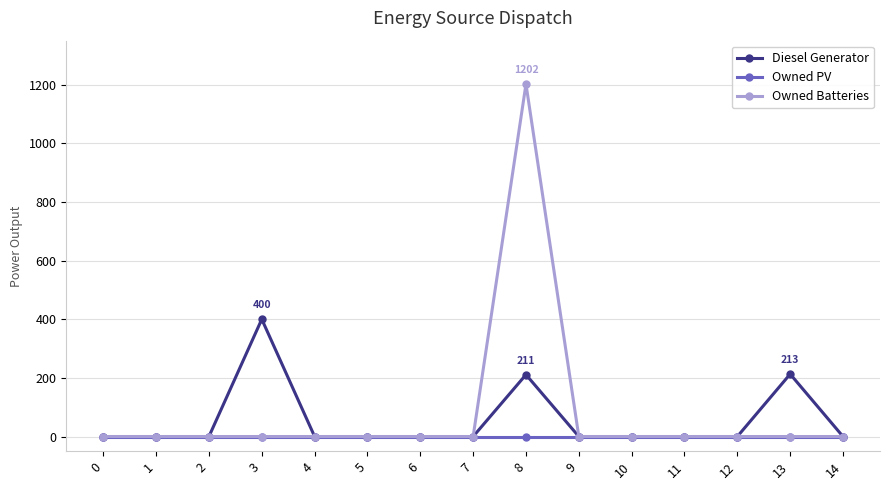

List the series in order of their peak value, highest first.

Owned Batteries, Diesel Generator, Owned PV